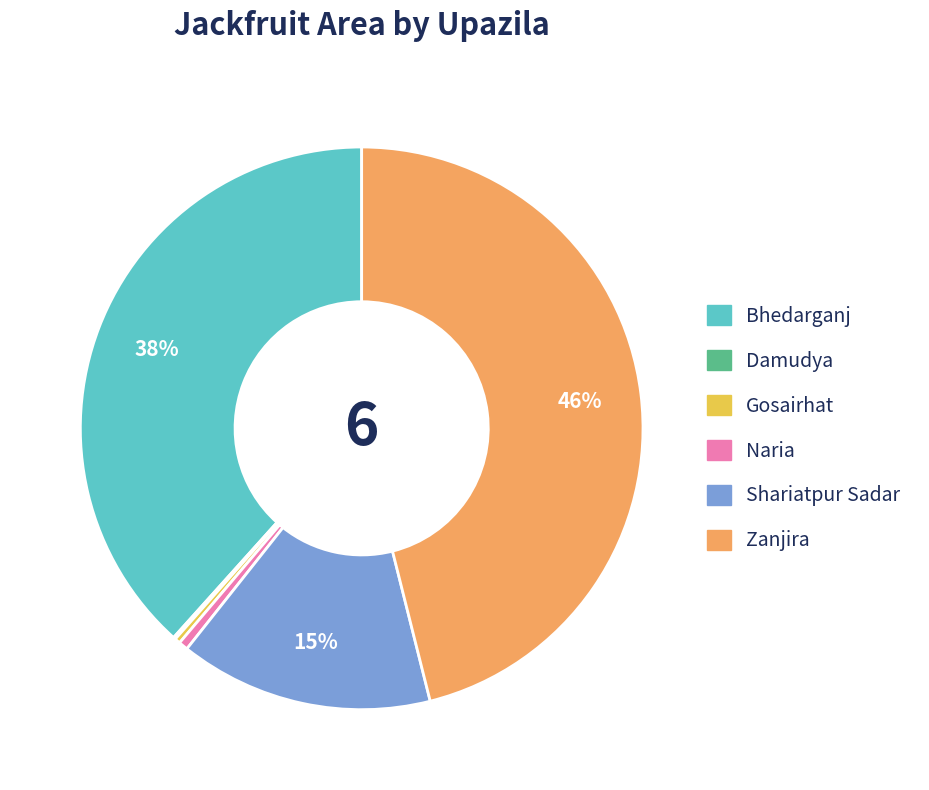

What percentage is the Zanjira slice, to the nearest percent?

46%